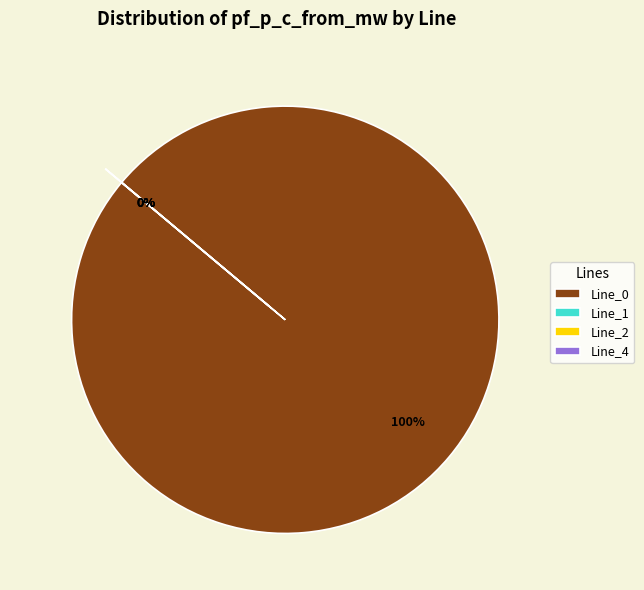

Is the sum of Line_0 and Line_4 greater than half?

Yes